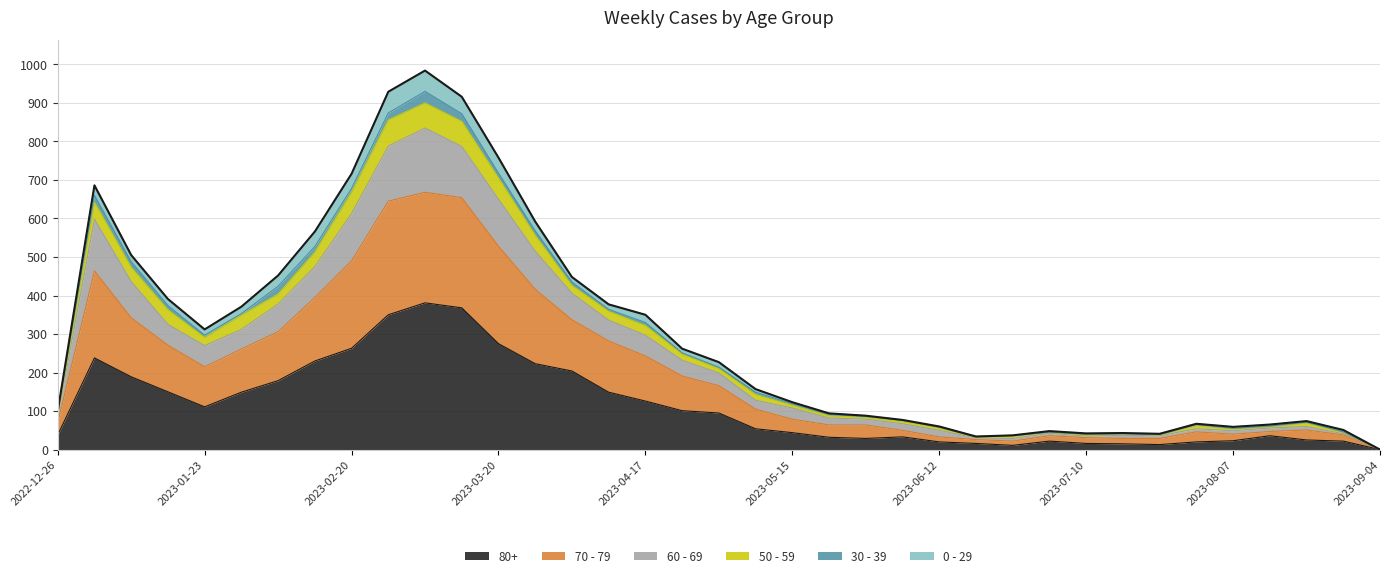

True or false: 60 - 69 and 80+ intersect in this chart.

False